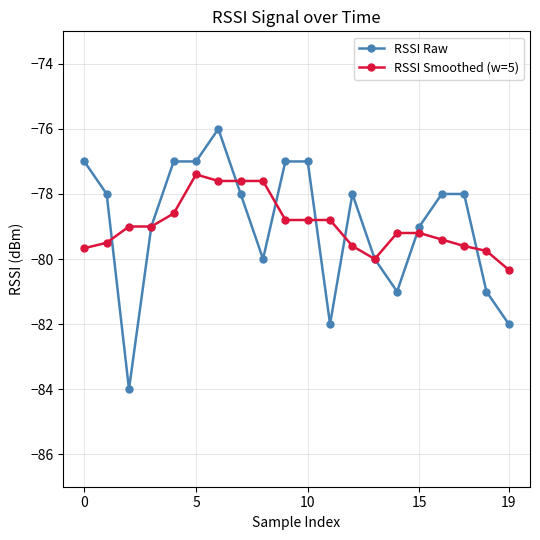

Rank the series by their maximum value, from highest to lowest.

RSSI Raw, RSSI Smoothed (w=5)